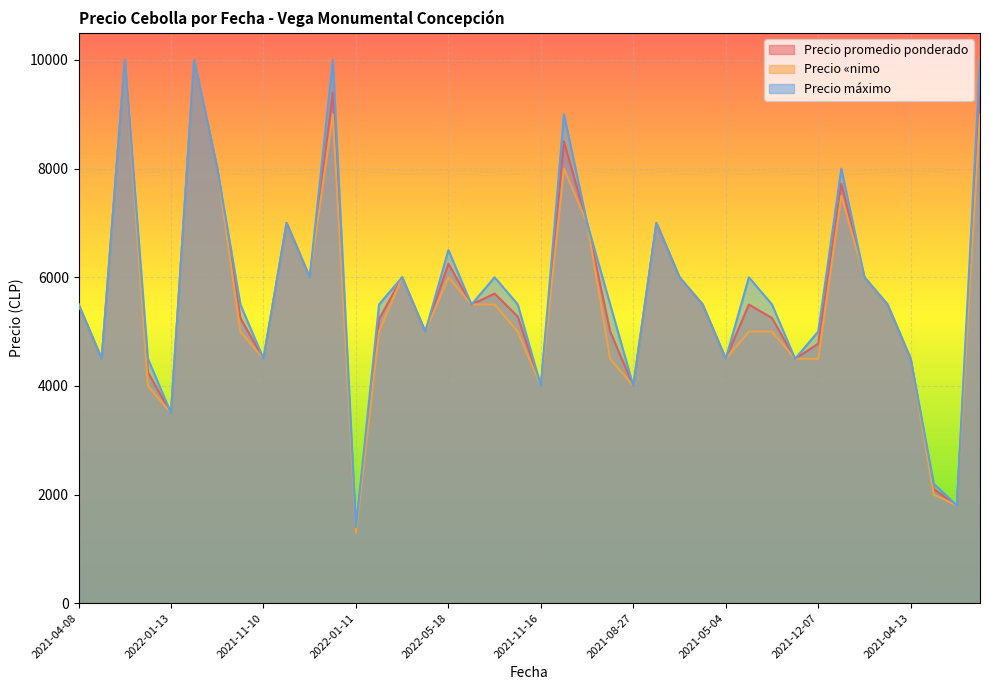

Between 2021-08-17 and 2021-11-09, which series saw the biggest shift?

Precio «nimo